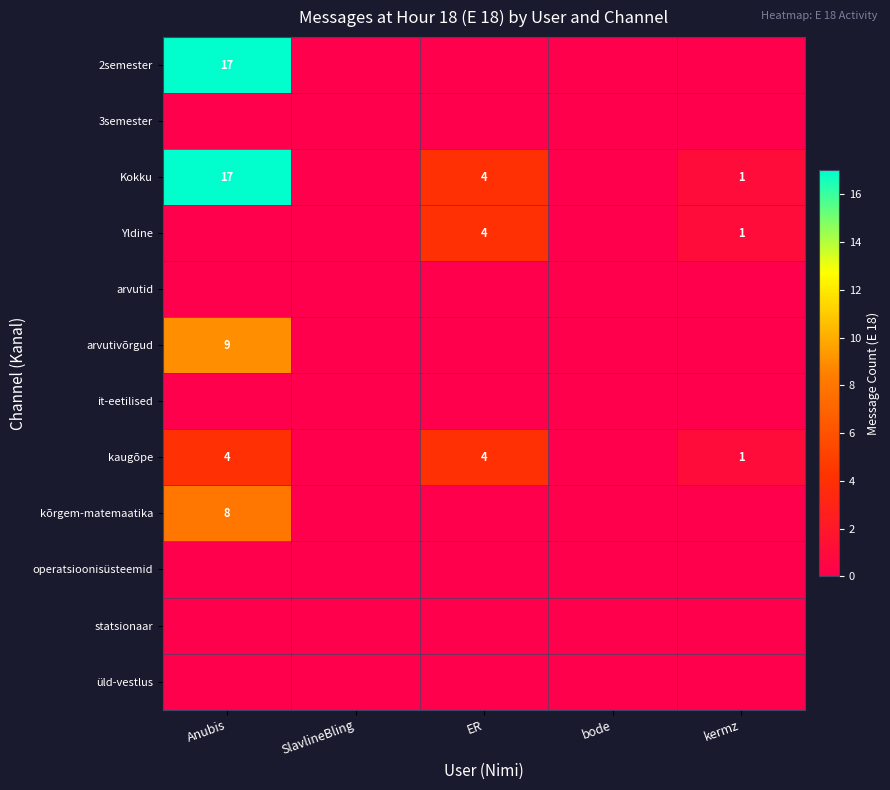

True or false: 2semester has a value of 11 at Anubis.

False